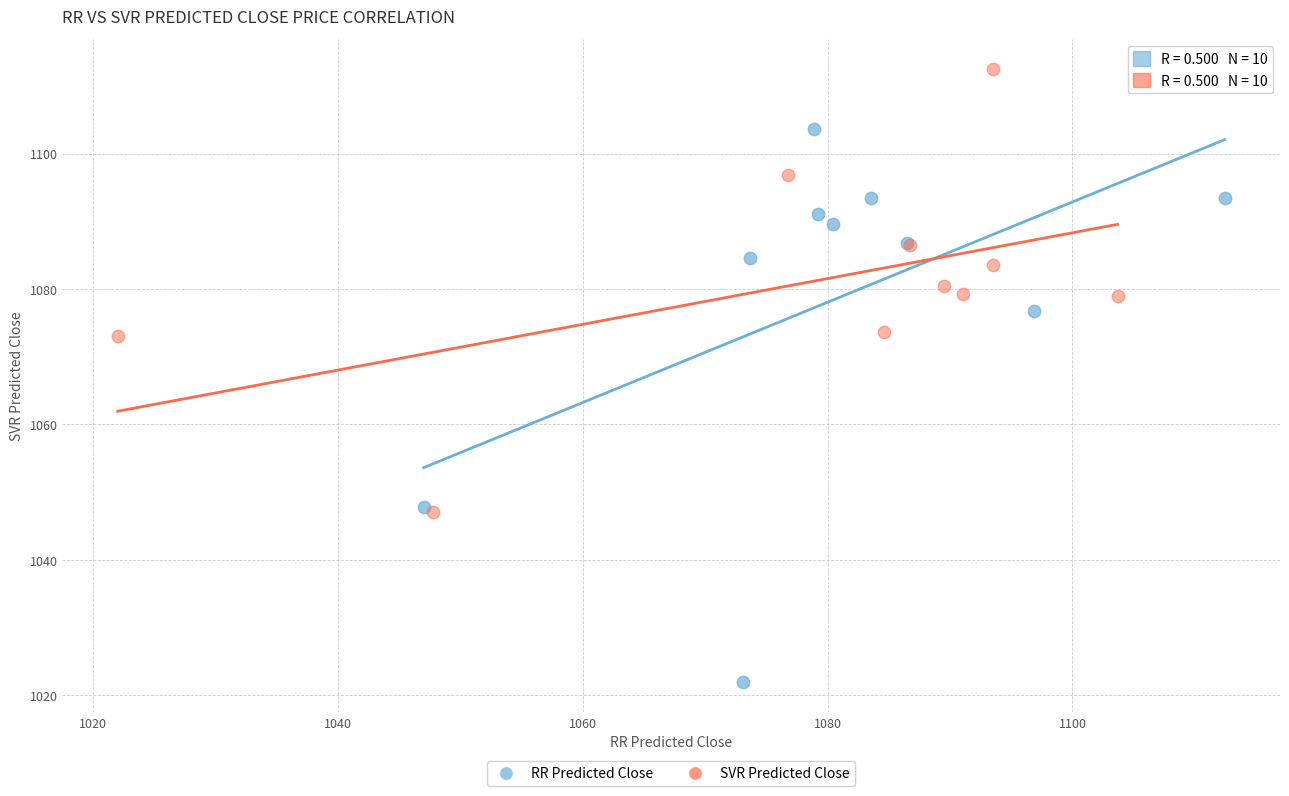

Which series has the widest spread of Y values?

RR Predicted Close